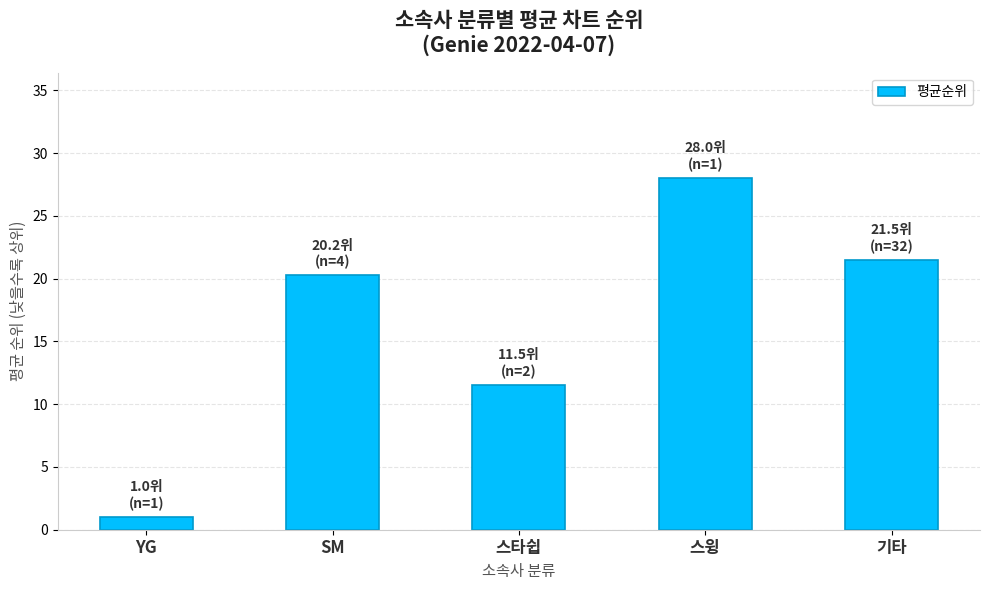

Rank the categories by value from highest to lowest.

스윙, 기타, SM, 스타쉽, YG